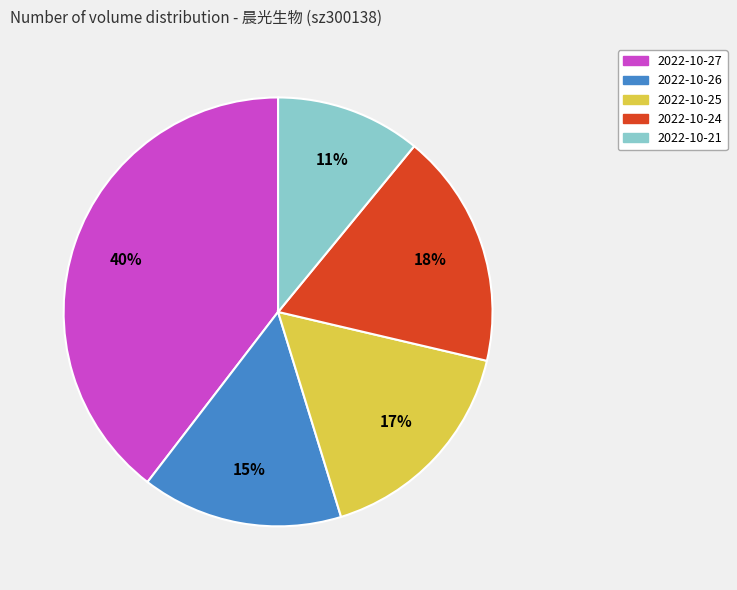

Rank the categories by value from lowest to highest.

2022-10-21, 2022-10-26, 2022-10-25, 2022-10-24, 2022-10-27